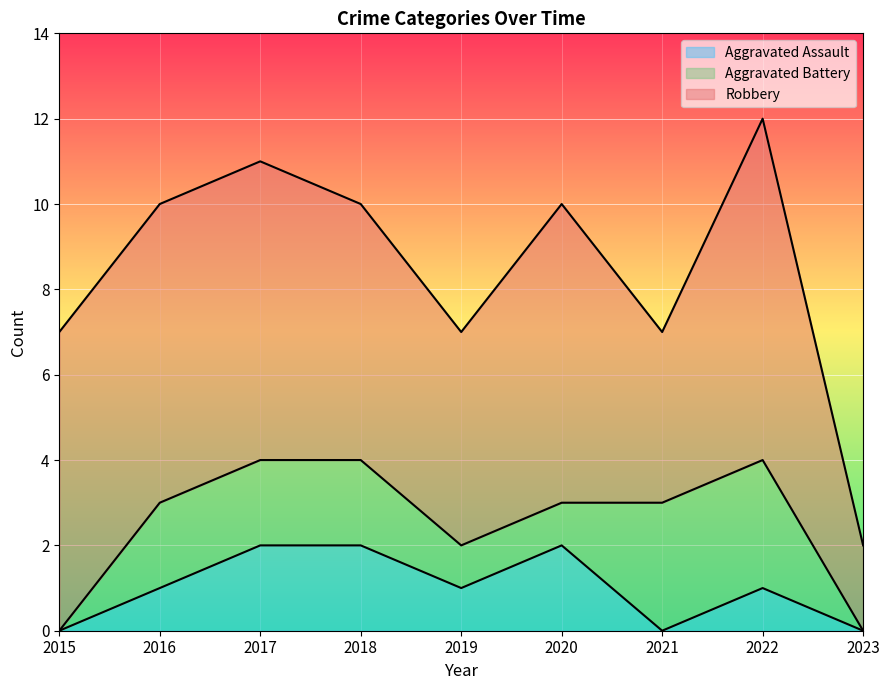

What is the difference between the maximum and minimum values in the Aggravated Battery series?

3